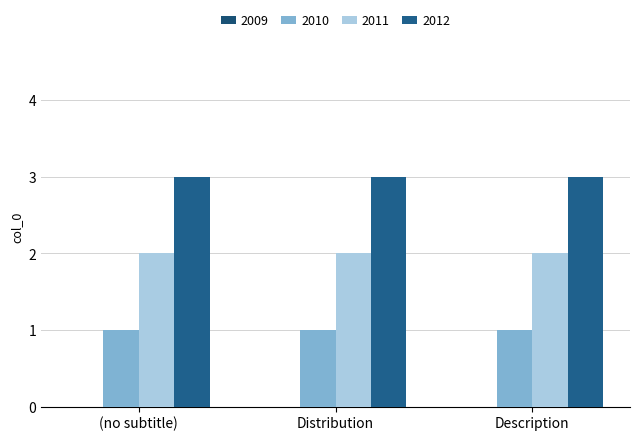

What is the total value across all series at (no subtitle)?

6